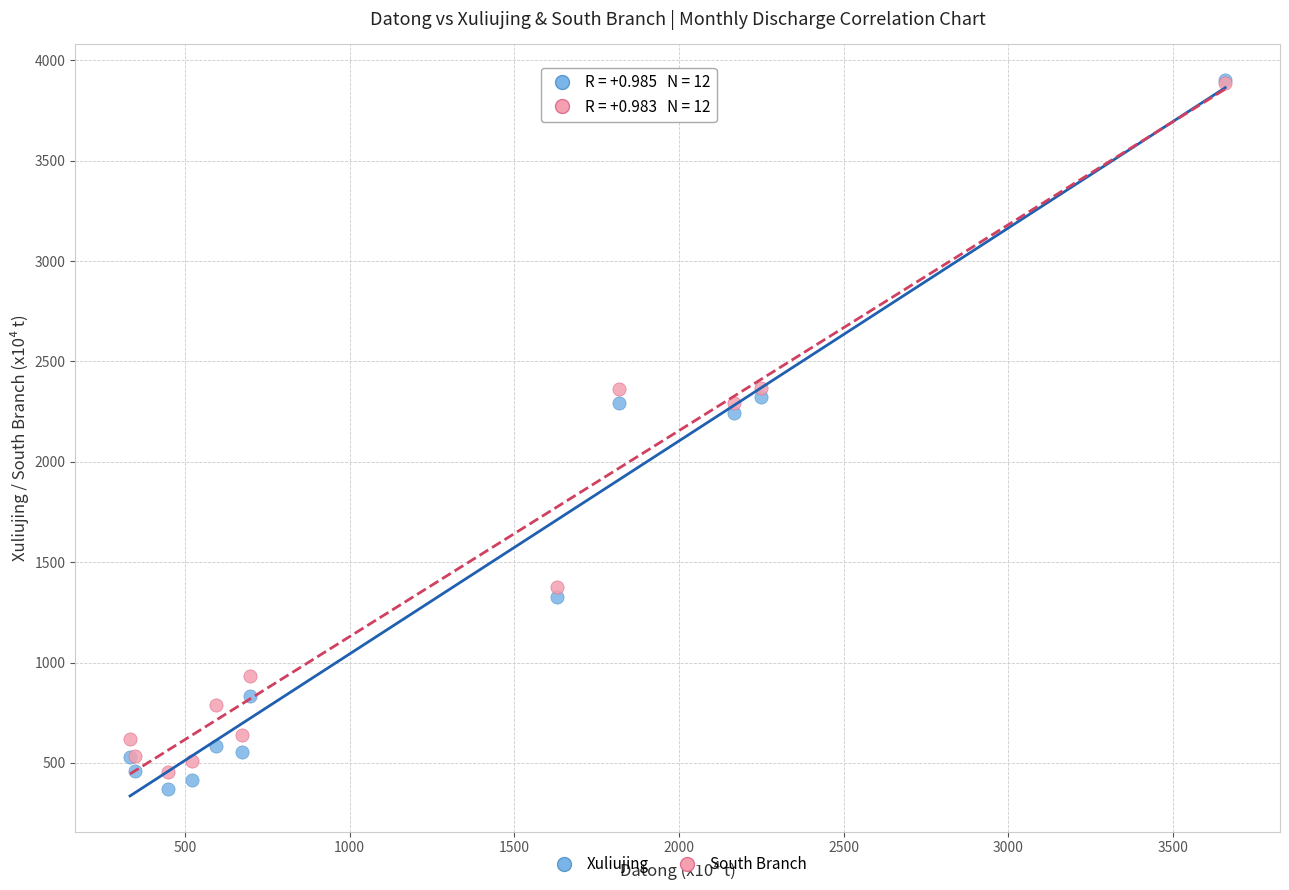

In the South Branch series, what Y value is closest to 2168?

2295.3